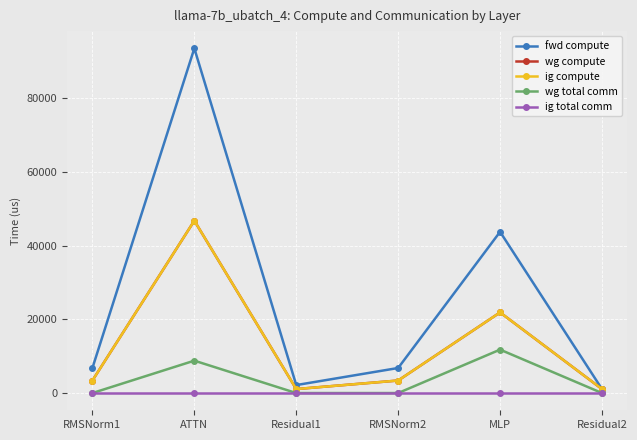

At which category does the chart reach its peak across all series?

ATTN